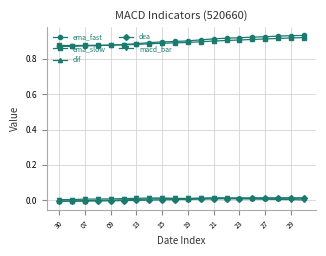

True or false: ema_slow and macd_bar intersect in this chart.

False